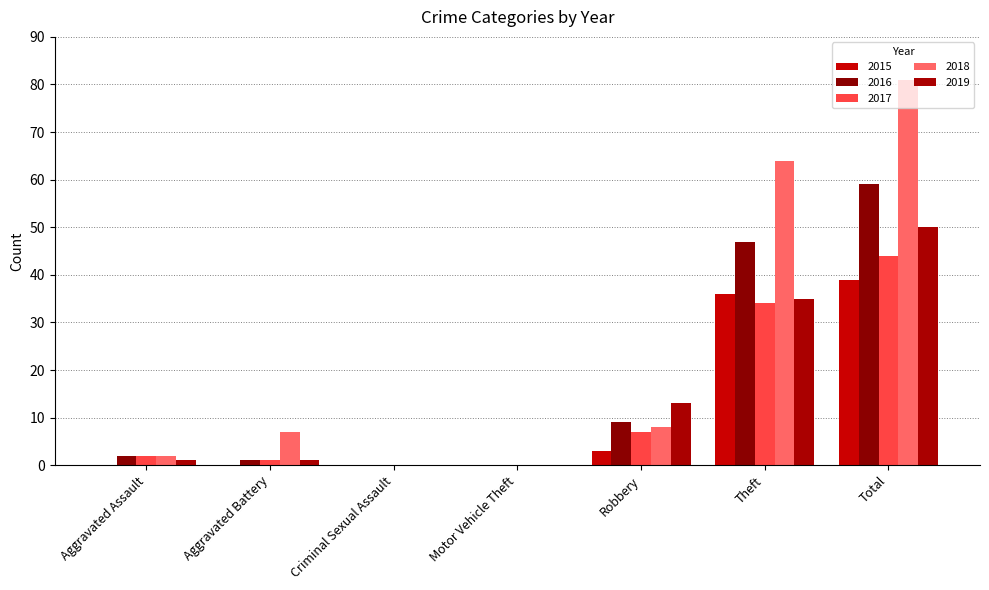

Is it true that 2018 equals 64 at Theft?

True